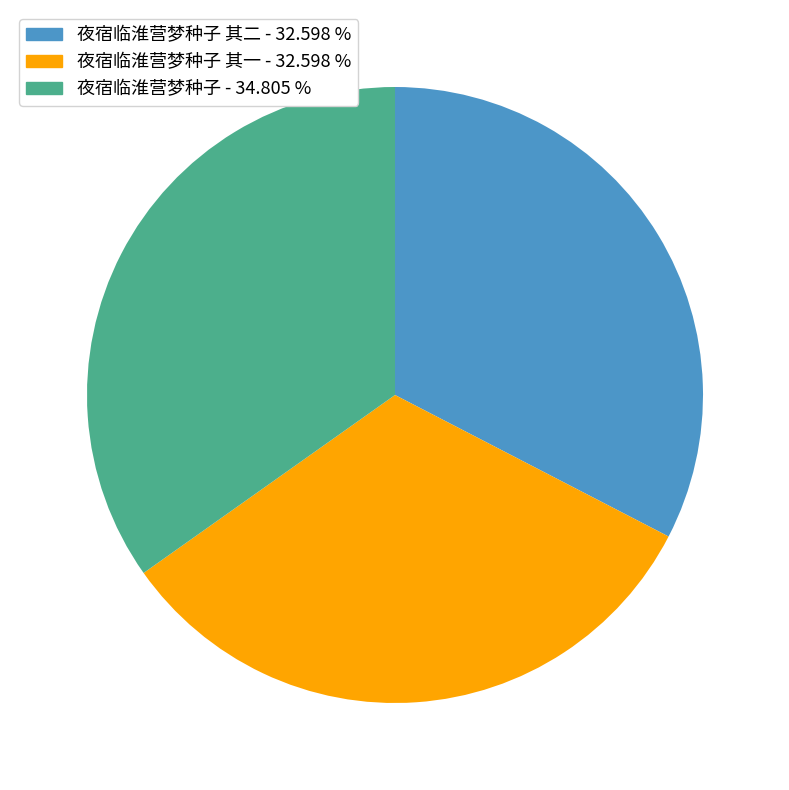

Is there any slice that represents more than half of the pie?

No